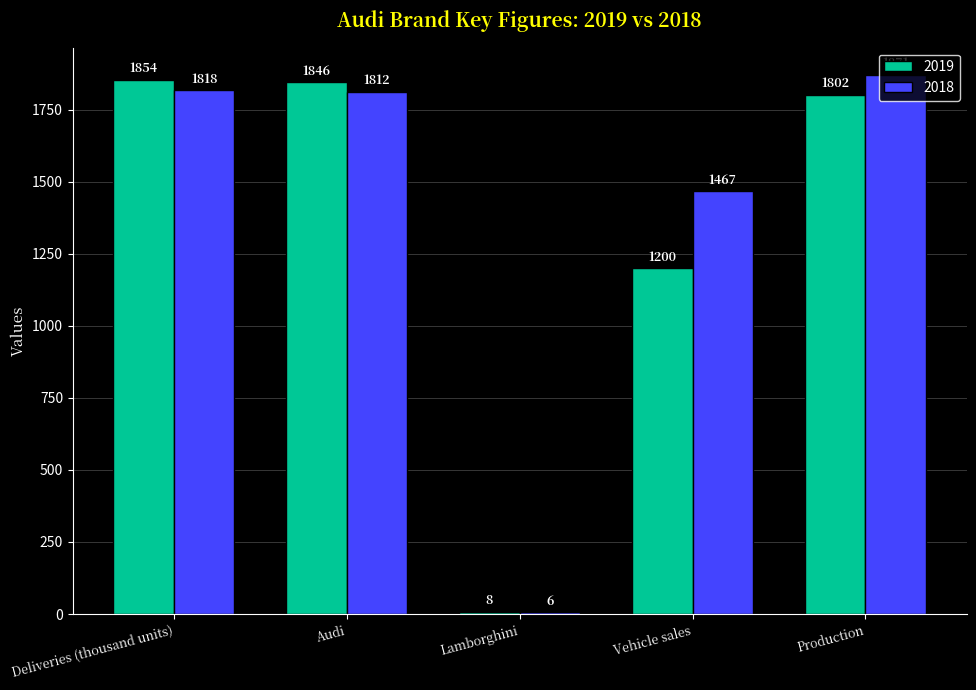

At Lamborghini, list the series in order from smallest to largest.

2018, 2019